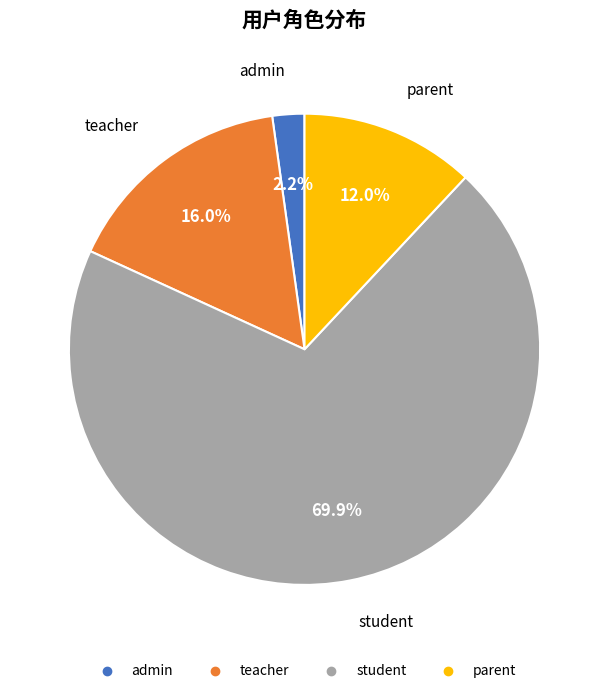

How many segments does this pie chart have?

4